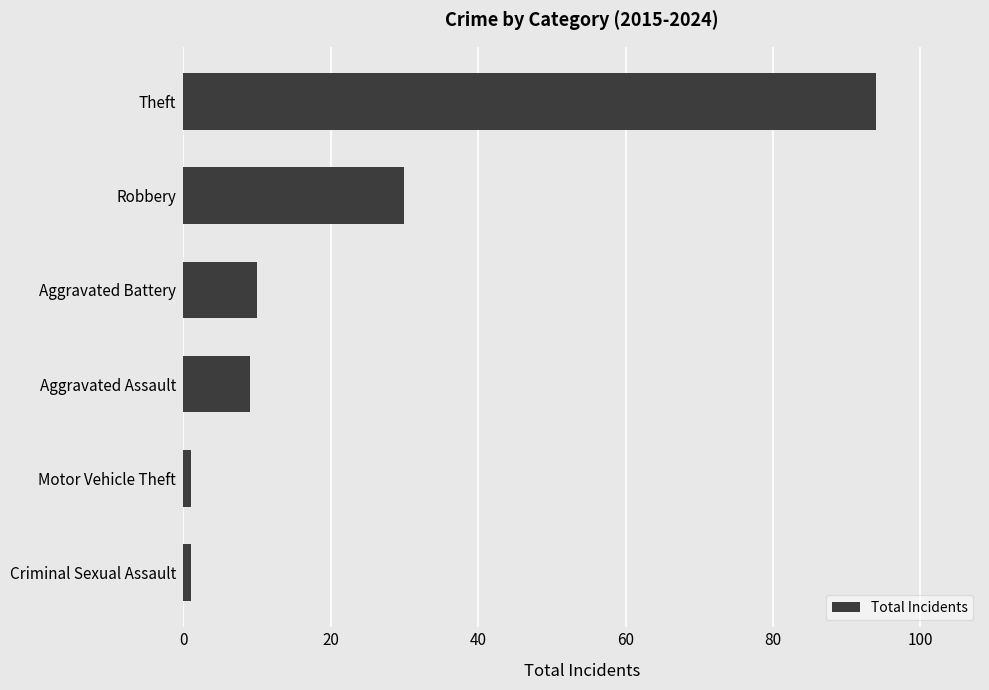

What is the change in value from Aggravated Battery to Robbery?

+20